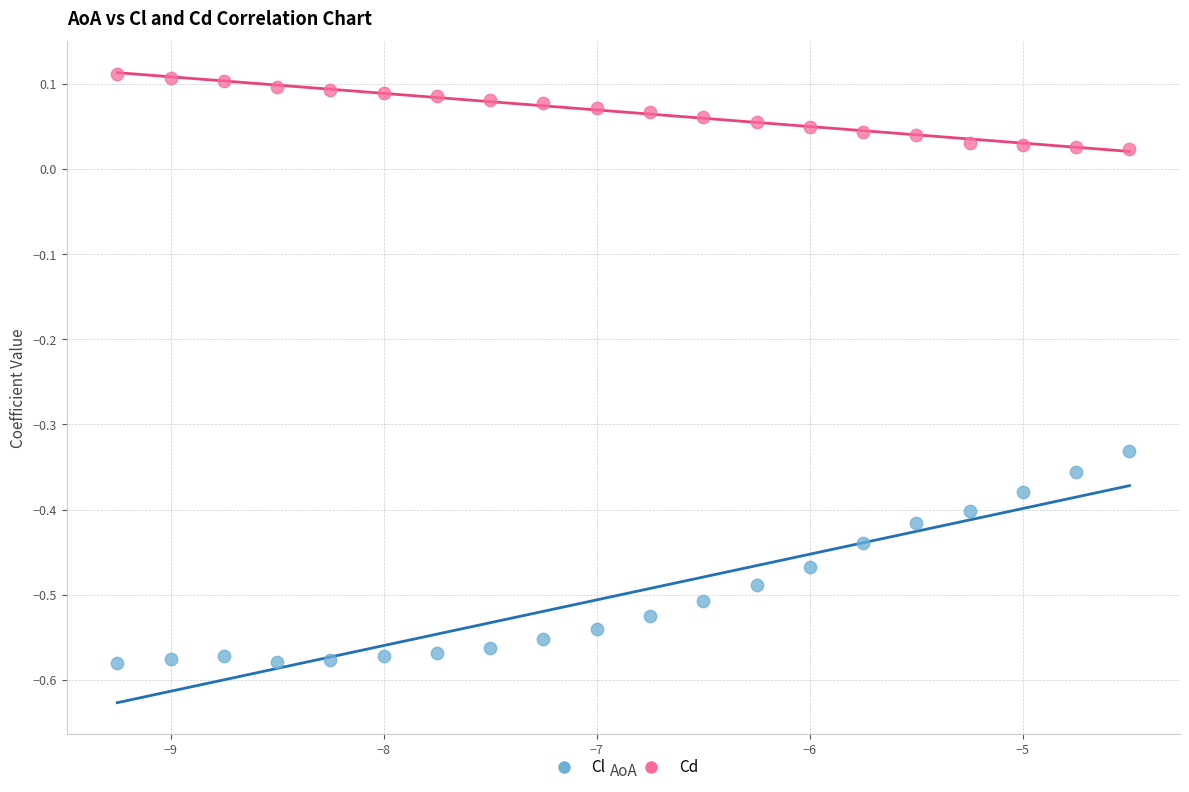

Which series has the largest Y range (max minus min)?

Cl